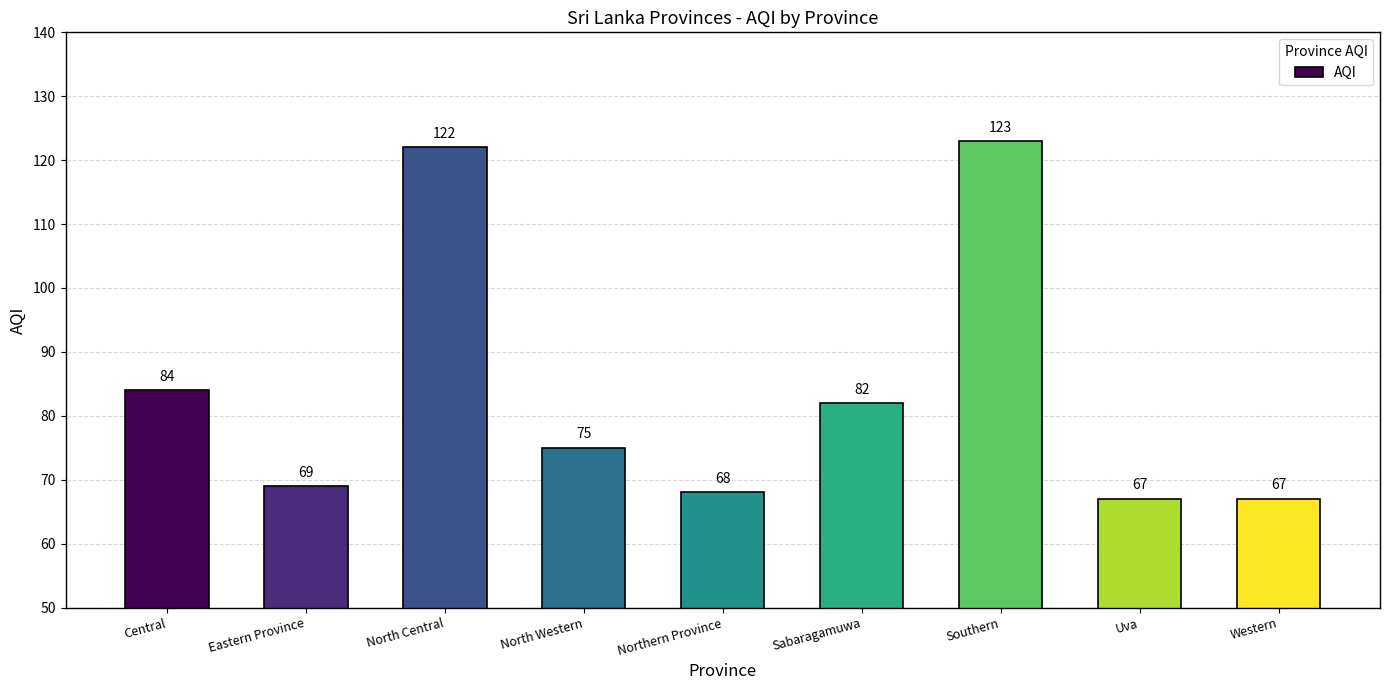

What position from the left is North Western?

4